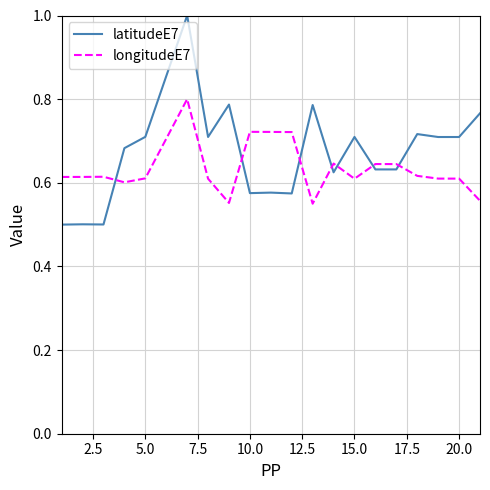

True or false: longitudeE7 and latitudeE7 intersect in this chart.

True